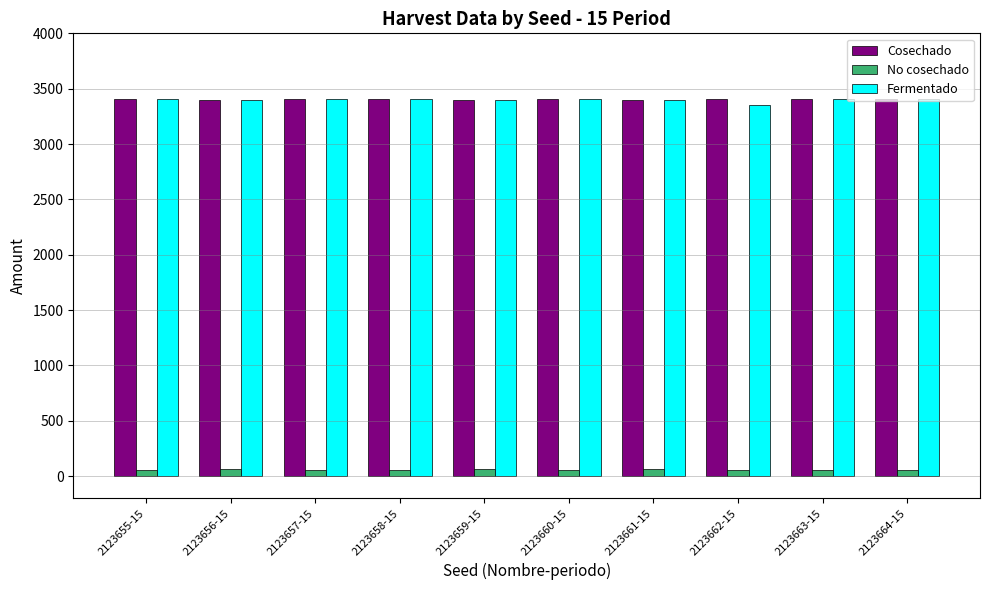

The value of Fermentado at 2123663-15 is 1185.7. True or false?

False